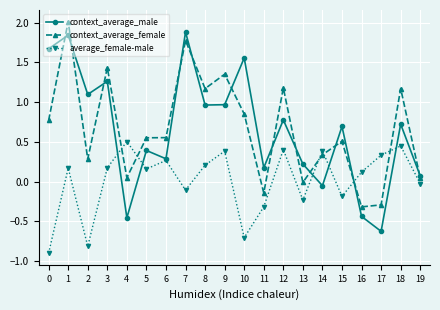

Which series has the widest spread of values?

context_average_male